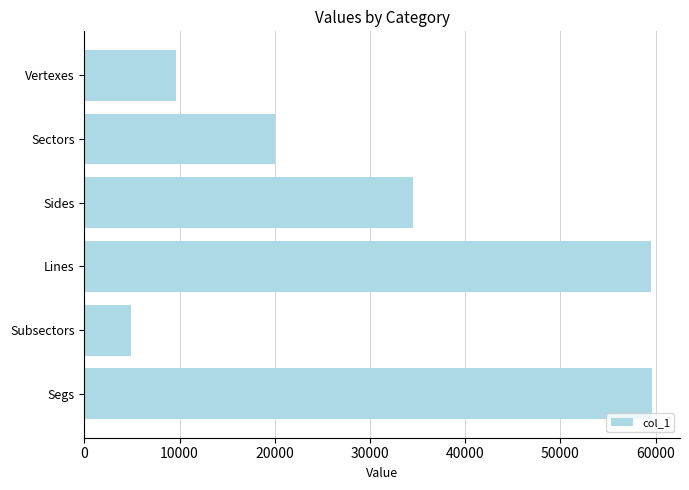

At which label is the value closest to 32216?

Sides